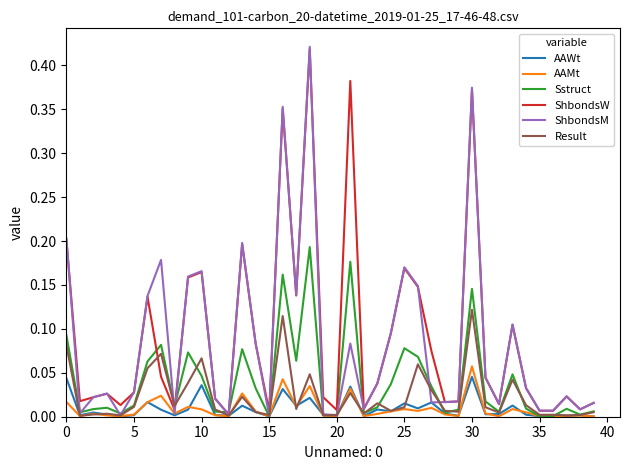

Which series has the largest range (max minus min)?

ShbondsM